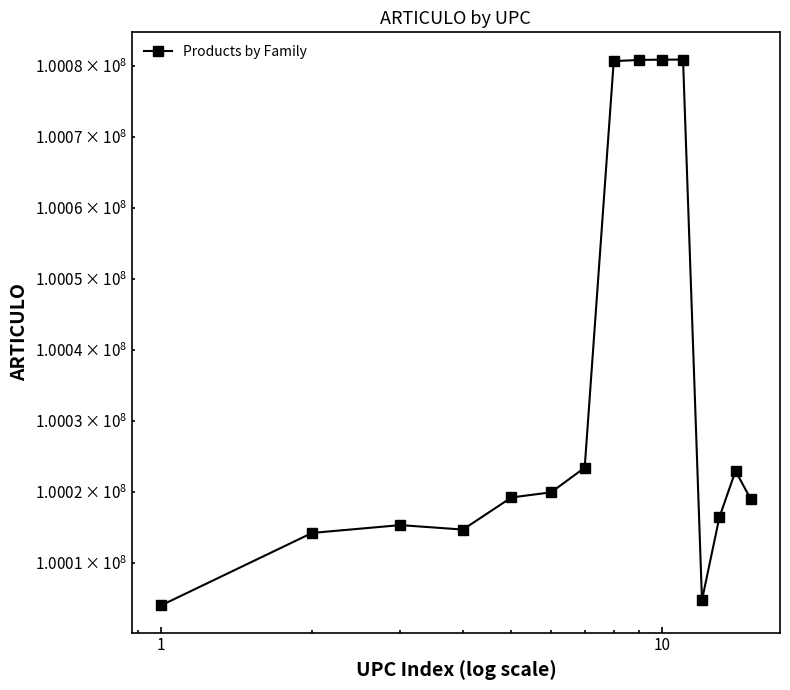

Which label corresponds to the largest value in the chart?

10